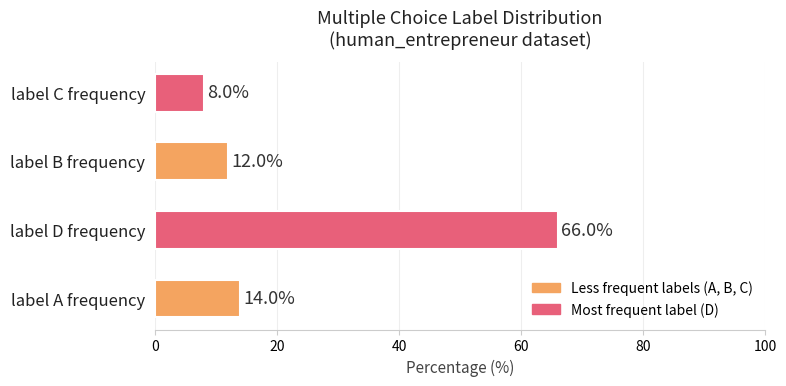

Where is the data nearest to the value 37?

label A frequency